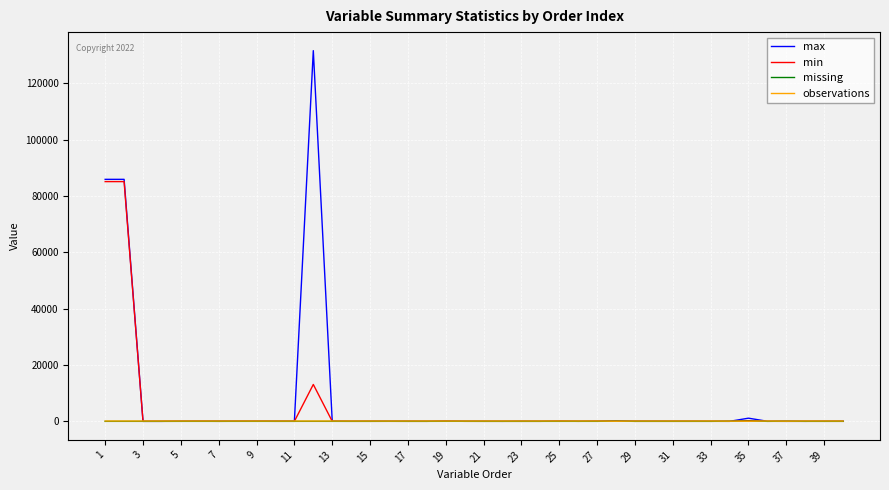

What is the maximum value for min?

85118.0